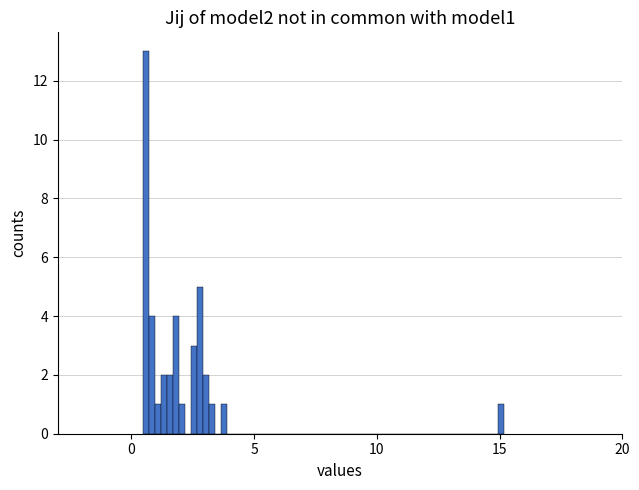

Around what value on the x-axis is the tallest bar? Give the approximate position of its centre, as read against the axis.

0.5